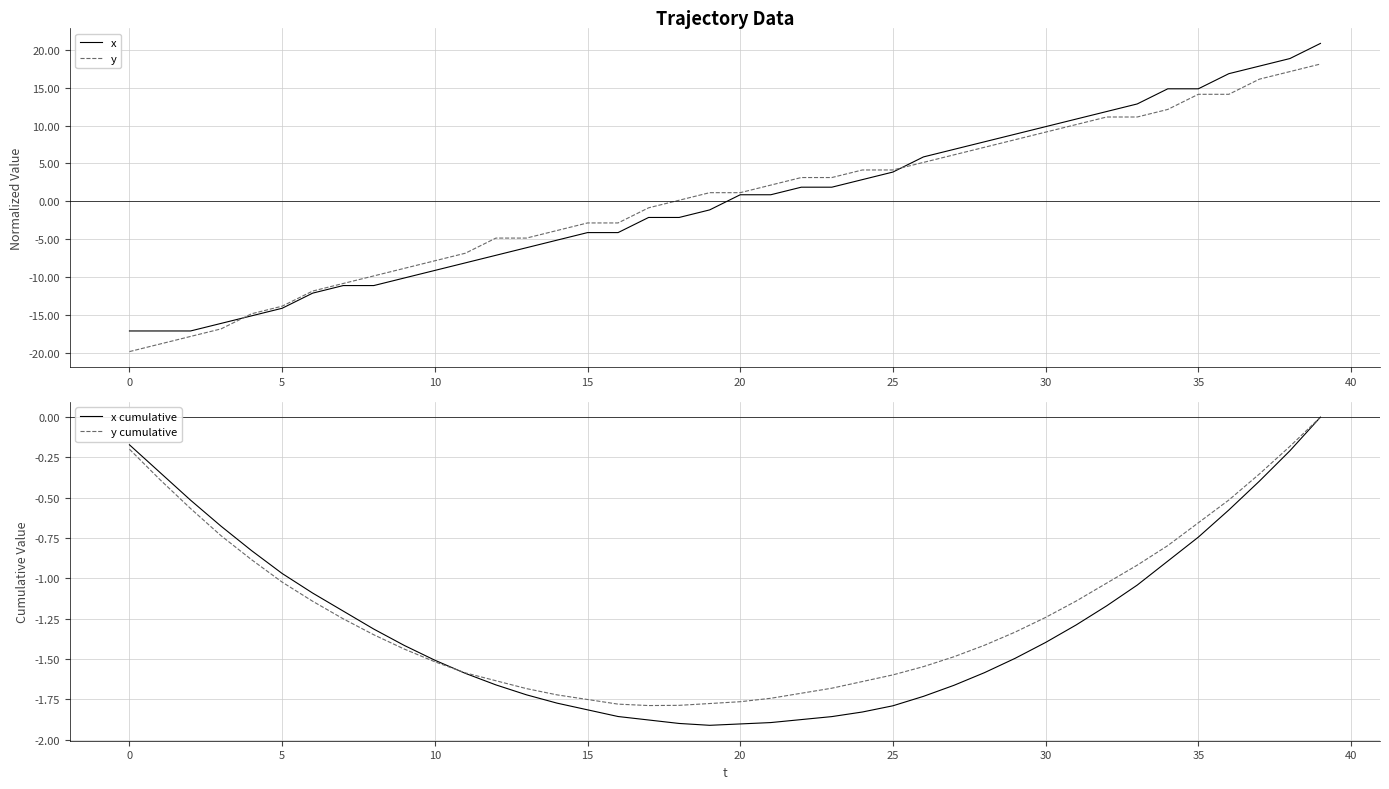

Reading left to right, transcribe all the data shown in this chart.

x: -17.2	-17.2	-17.2	-16.2	-15.2	-14.2	-12.2	-11.2	-11.2	-10.2	-9.2	-8.2	-7.2	-6.2	-5.2	-4.2	-4.2	-2.2	-2.2	-1.2	0.8	0.8	1.8	1.8	2.8	3.8	5.8	6.8	7.8	8.8	9.8	10.8	11.8	12.8	14.8	14.8	16.8	17.8	18.8	20.8
y: -19.9	-18.9	-17.9	-16.9	-14.9	-13.9	-11.9	-10.9	-9.9	-8.9	-7.9	-6.9	-4.9	-4.9	-3.9	-2.9	-2.9	-0.9	0.1	1.1	1.1	2.1	3.1	3.1	4.1	4.1	5.1	6.1	7.1	8.1	9.1	10.1	11.1	11.1	12.1	14.1	14.1	16.1	17.1	18.1
x cumulative: -0.2	-0.3	-0.5	-0.7	-0.8	-1.0	-1.1	-1.2	-1.3	-1.4	-1.5	-1.6	-1.7	-1.7	-1.8	-1.8	-1.9	-1.9	-1.9	-1.9	-1.9	-1.9	-1.9	-1.9	-1.8	-1.8	-1.7	-1.7	-1.6	-1.5	-1.4	-1.3	-1.2	-1.0	-0.9	-0.7	-0.6	-0.4	-0.2	-0.0
y cumulative: -0.2	-0.4	-0.6	-0.7	-0.9	-1.0	-1.1	-1.2	-1.3	-1.4	-1.5	-1.6	-1.6	-1.7	-1.7	-1.8	-1.8	-1.8	-1.8	-1.8	-1.8	-1.7	-1.7	-1.7	-1.6	-1.6	-1.5	-1.5	-1.4	-1.3	-1.2	-1.1	-1.0	-0.9	-0.8	-0.7	-0.5	-0.4	-0.2	0.0